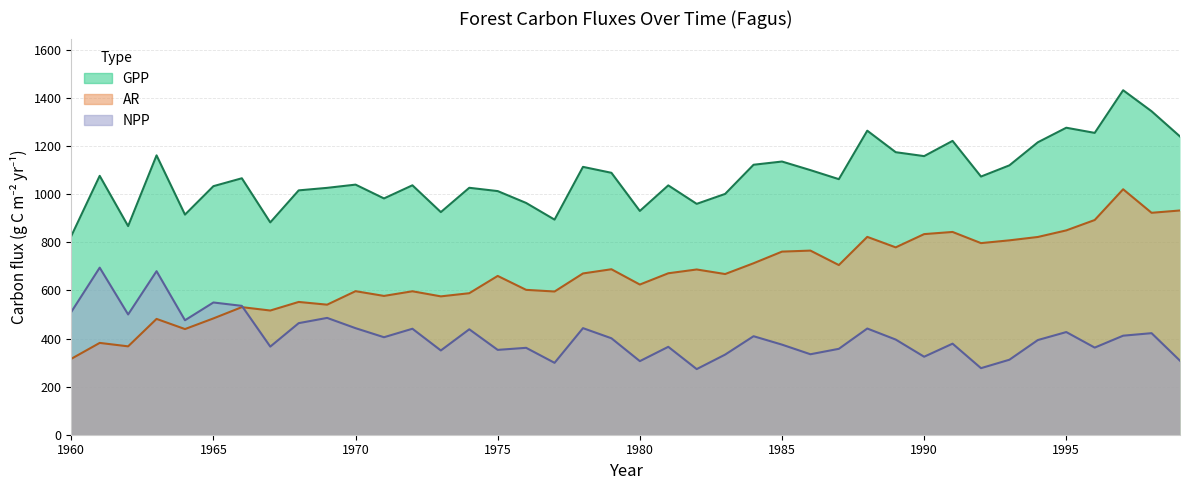

How many data points does each series have?

40